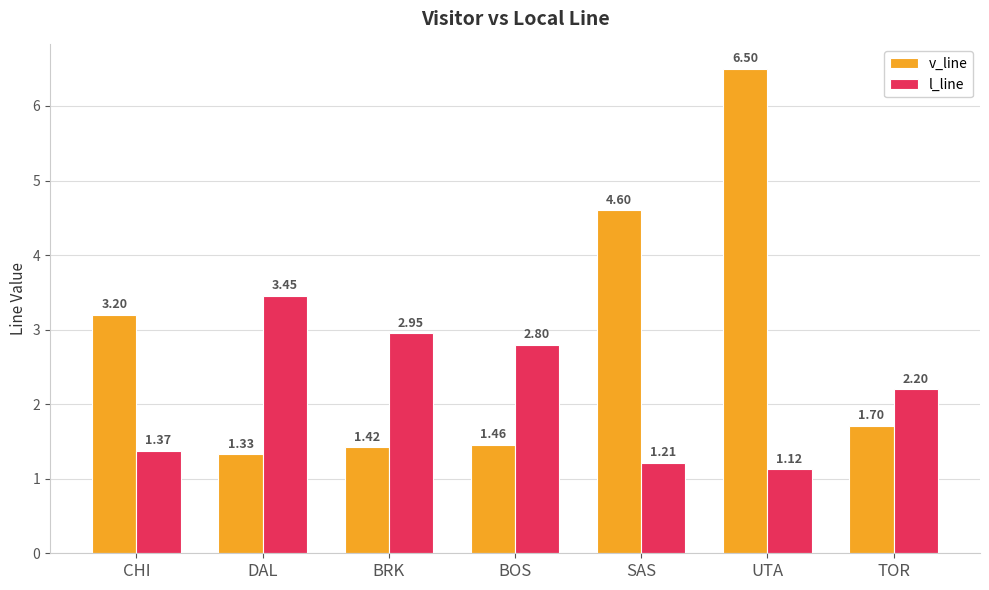

How many bars are there in each group?

2